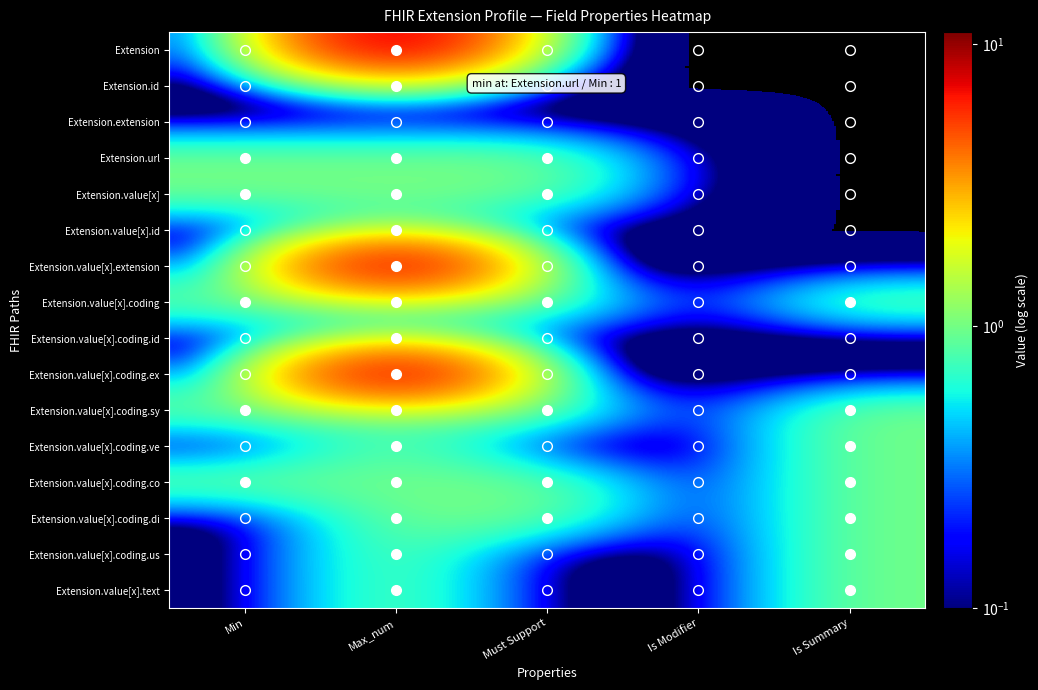

What is the total value across all series at Is Summary?

7